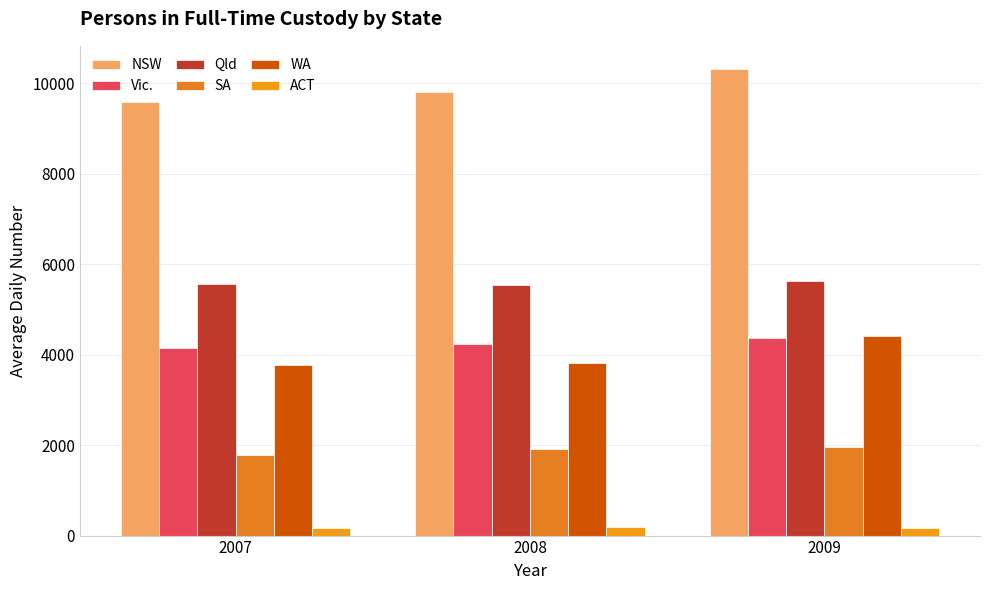

Reading right to left, transcribe all the data shown in this chart.

NSW: 2009=10310	2008=9804	2007=9576
Vic.: 2009=4367	2008=4240	2007=4144
Qld: 2009=5622	2008=5549	2007=5571
SA: 2009=1951	2008=1908	2007=1776
WA: 2009=4402	2008=3824	2007=3774
ACT: 2009=170	2008=179	2007=172